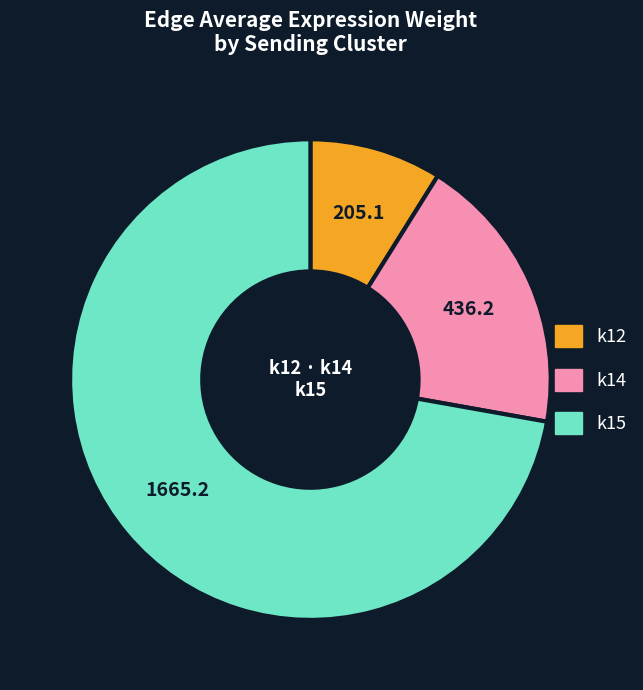

Does any single category account for the majority?

Yes